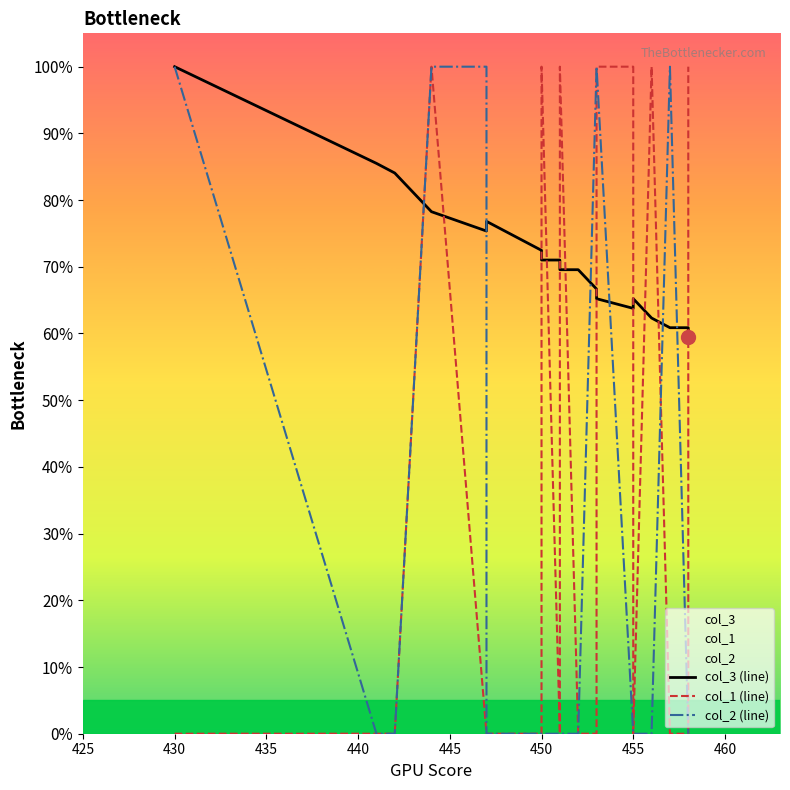

At how many categories does at least one series exceed 0?

20